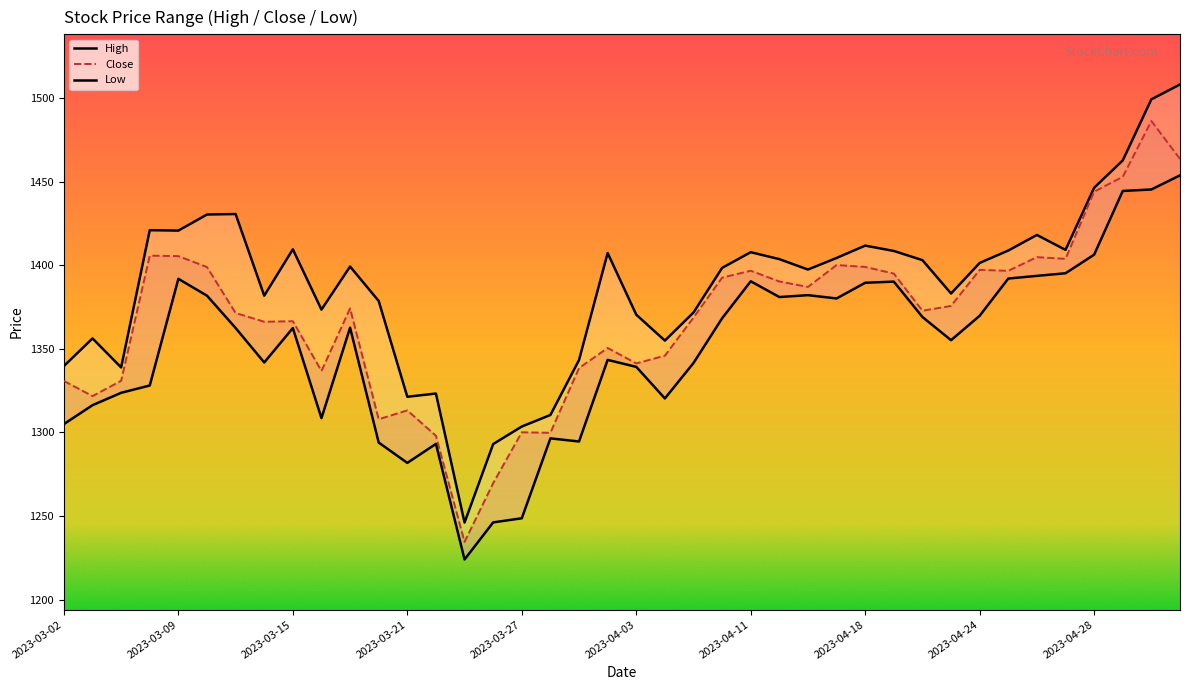

Which series has the largest range (max minus min)?

High